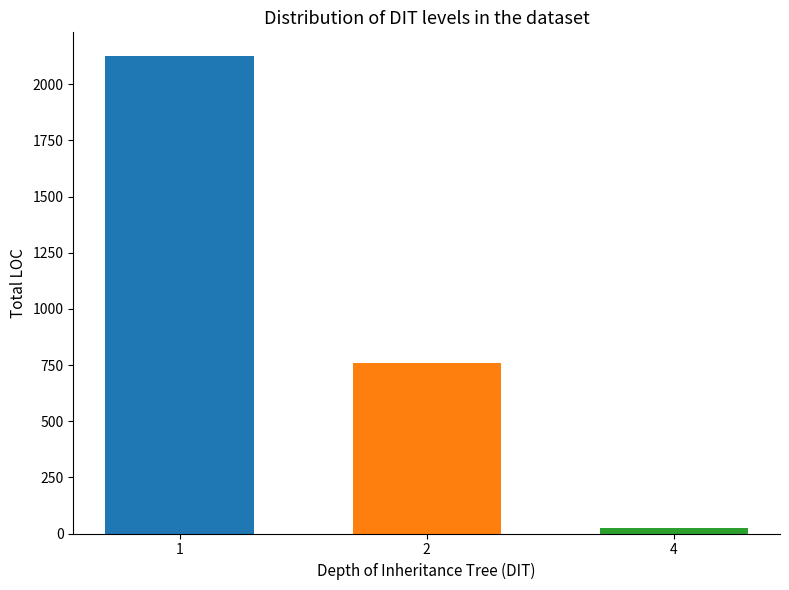

Between 4 and 2, which is larger?

2